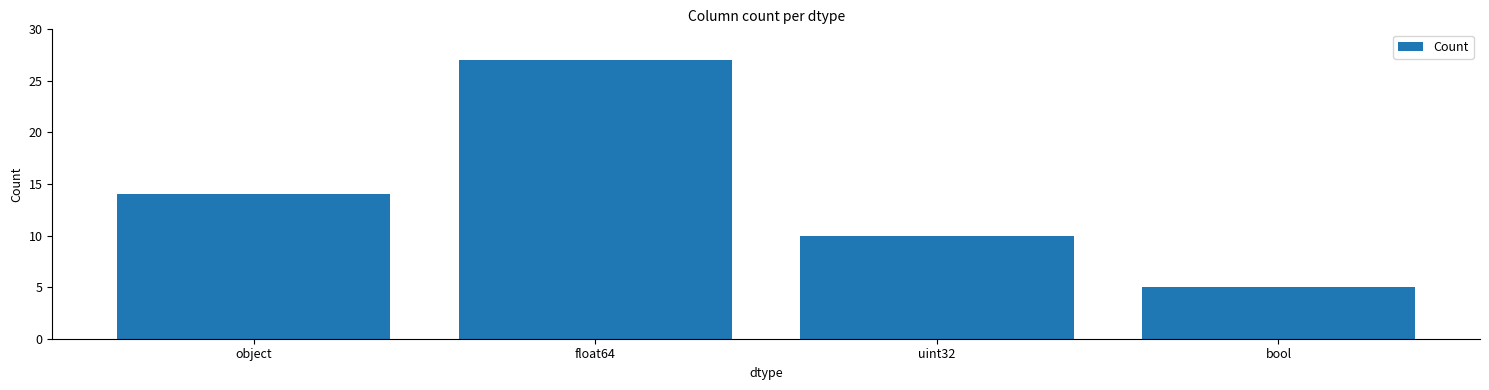

What position from the left is float64?

2